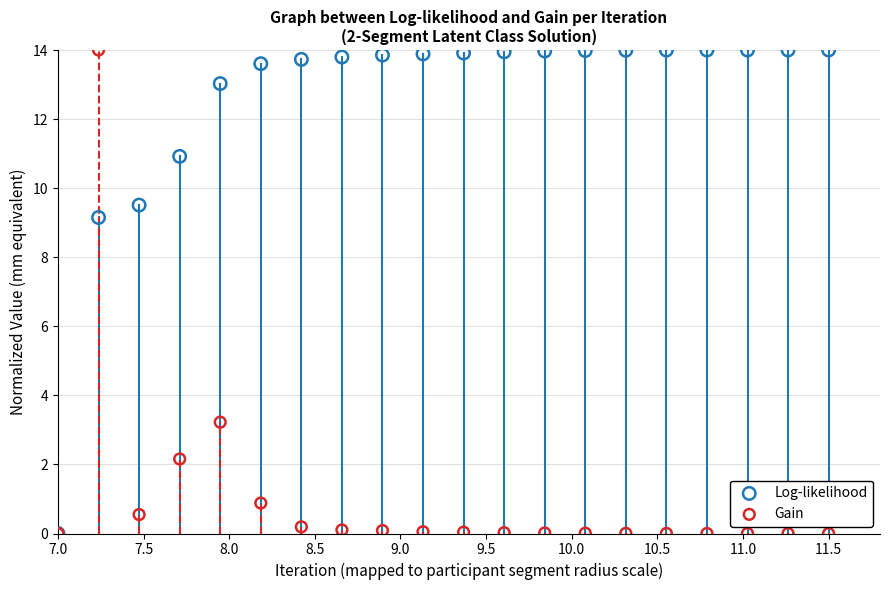

Across all series, what Y value is closest to 7?

9.2